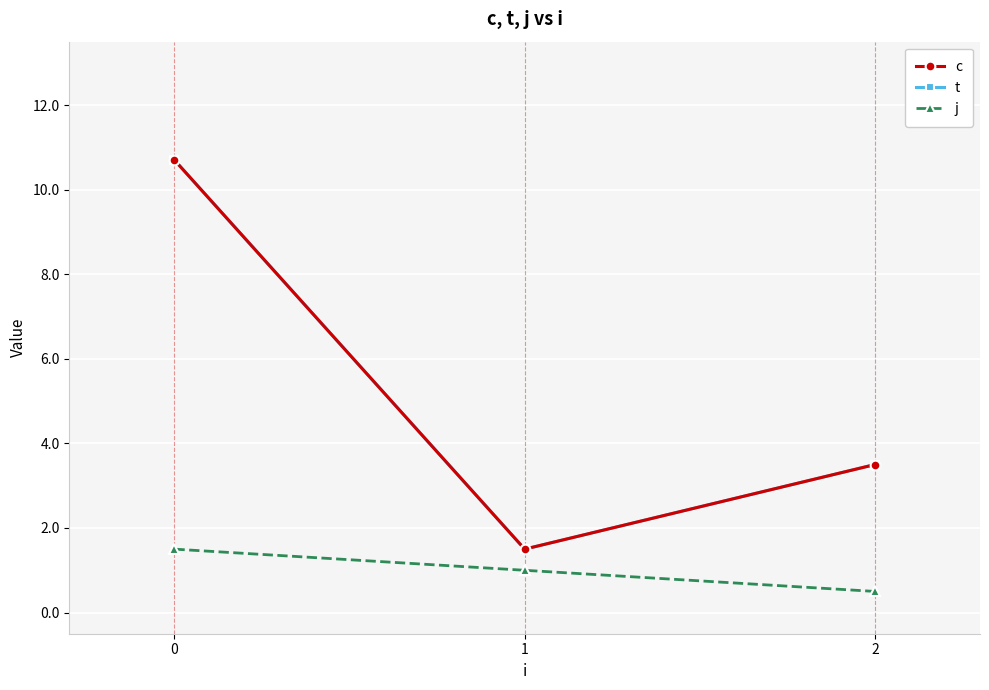

Does the chart have visible grid lines?

Yes